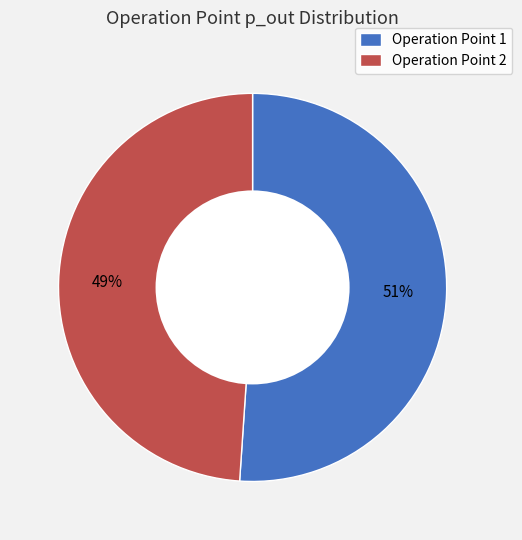

Is it true that Operation Point 1 is 51% of the pie?

True